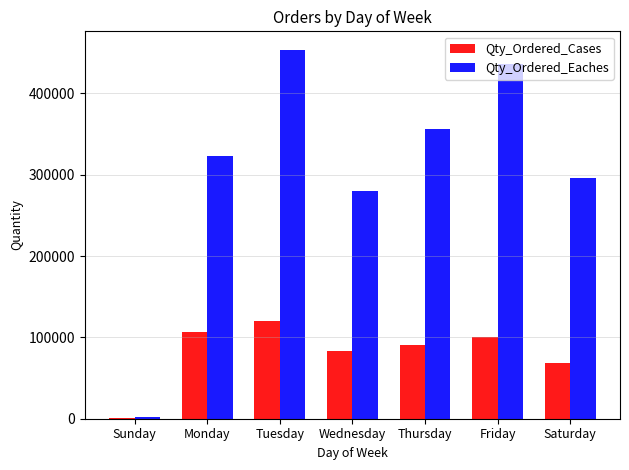

Is the value of Qty_Ordered_Eaches at Friday greater than the value of Qty_Ordered_Cases at Thursday?

Yes